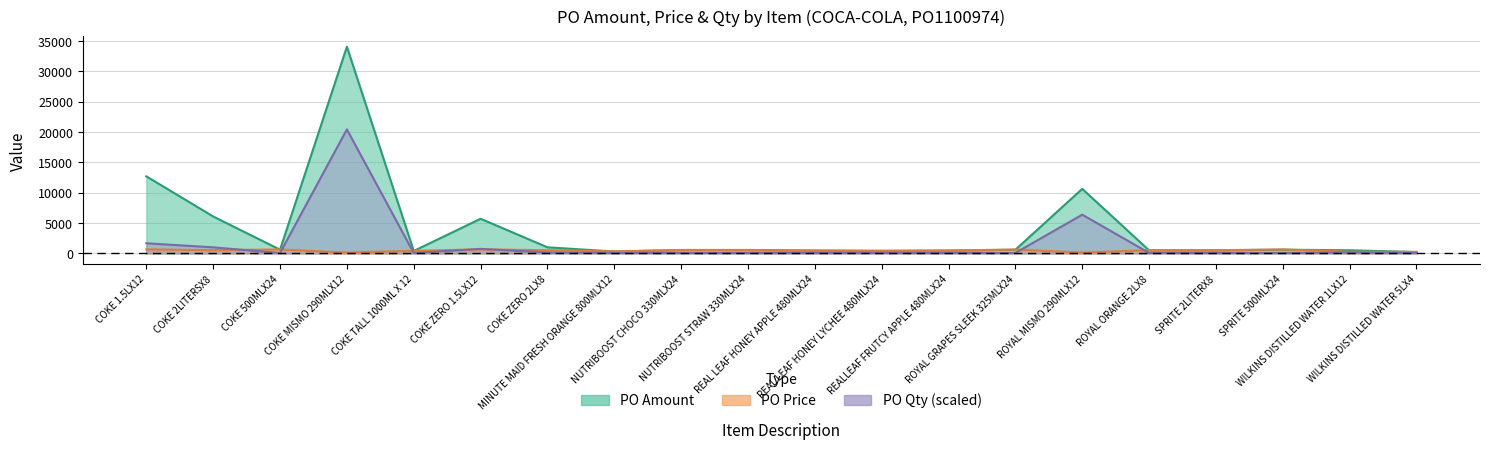

What is the value of the PO Amount point at the 6th from the left?

5715.7